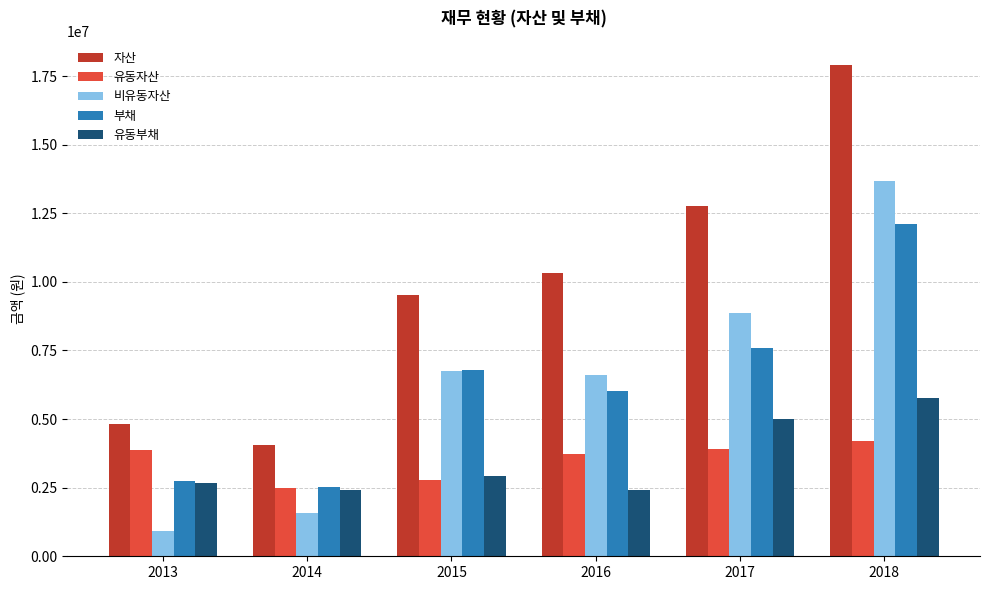

The value of 자산 at 2014 is 4070096. True or false?

True